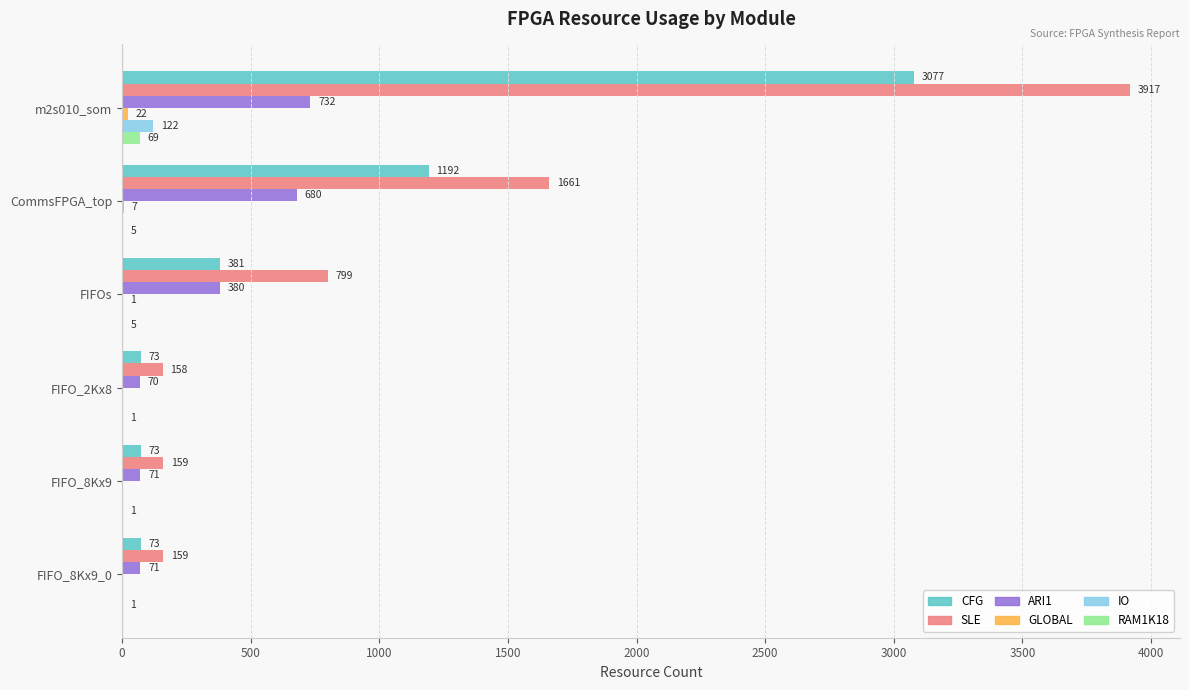

How many data points does each series have?

6